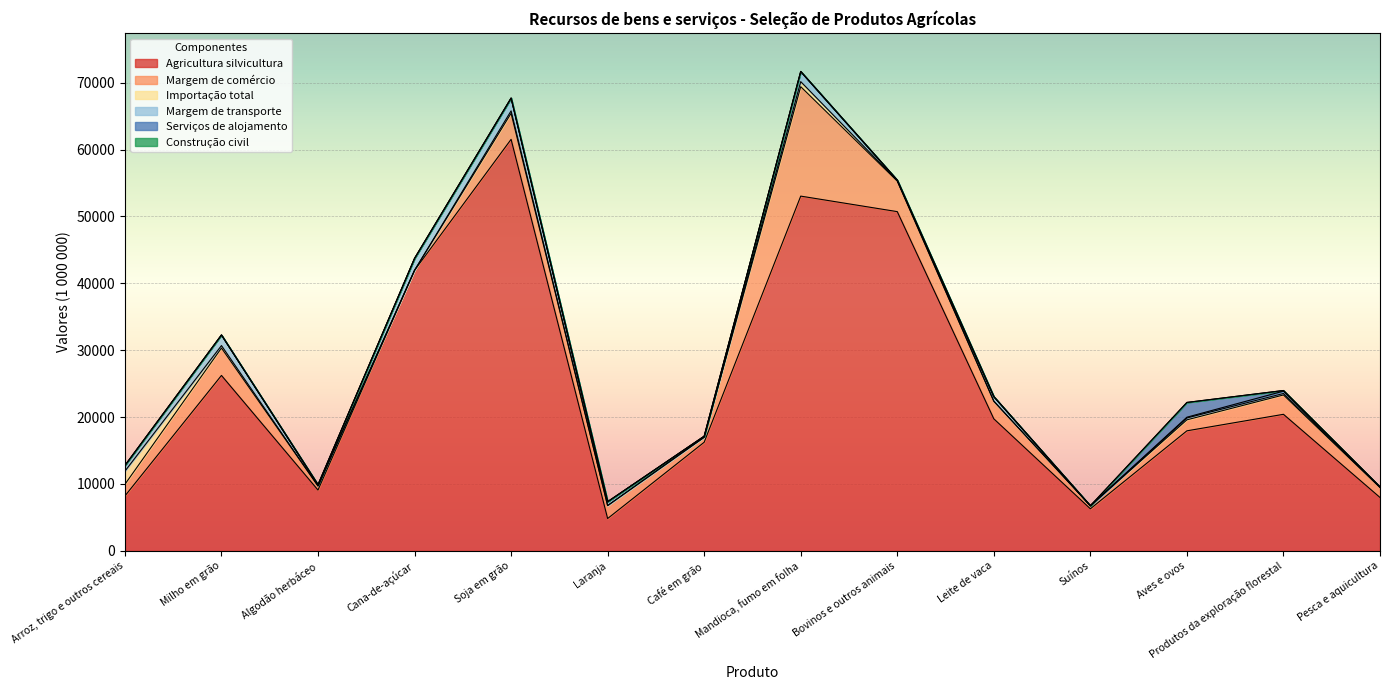

Reading left to right, extract all data points from this chart.

Agricultura silvicultura: 8209	26227	9094	41940	61520	4837	16241	53033	50714	19740	6292	17947	20416	7983
Margem de comércio: 1739	4096	607	0	3890	1934	765	16360	4561	2634	453	1643	2891	1478
Importação total: 1967	367	0	0	368	0	0	754	64	0	0	283	224	58
Margem de transporte: 853	1586	185	1790	1913	579	138	1489	82	687	3	111	347	45
Serviços de alojamento: 0	0	0	0	0	0	0	40	0	0	0	2206	96	0
Construção civil: 0	0	0	0	0	0	0	0	0	0	0	0	0	0